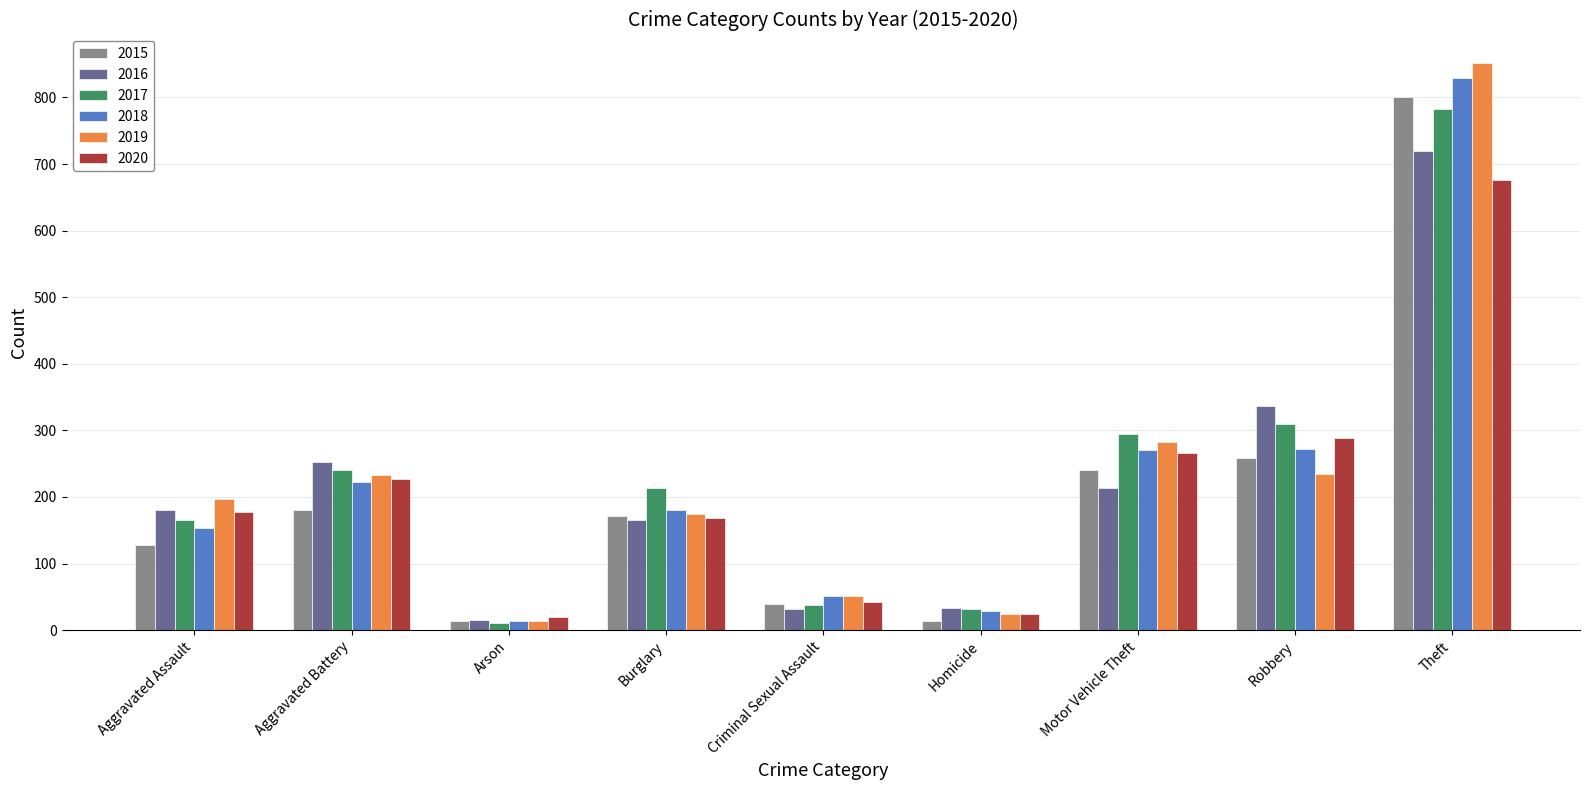

Which category has the highest value across all series?

Theft